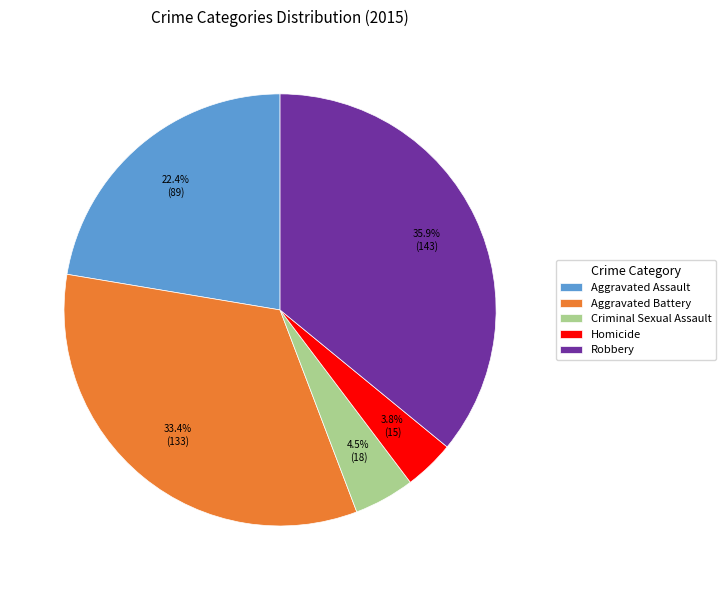

Is the sum of Criminal Sexual Assault and Aggravated Assault greater than half?

No